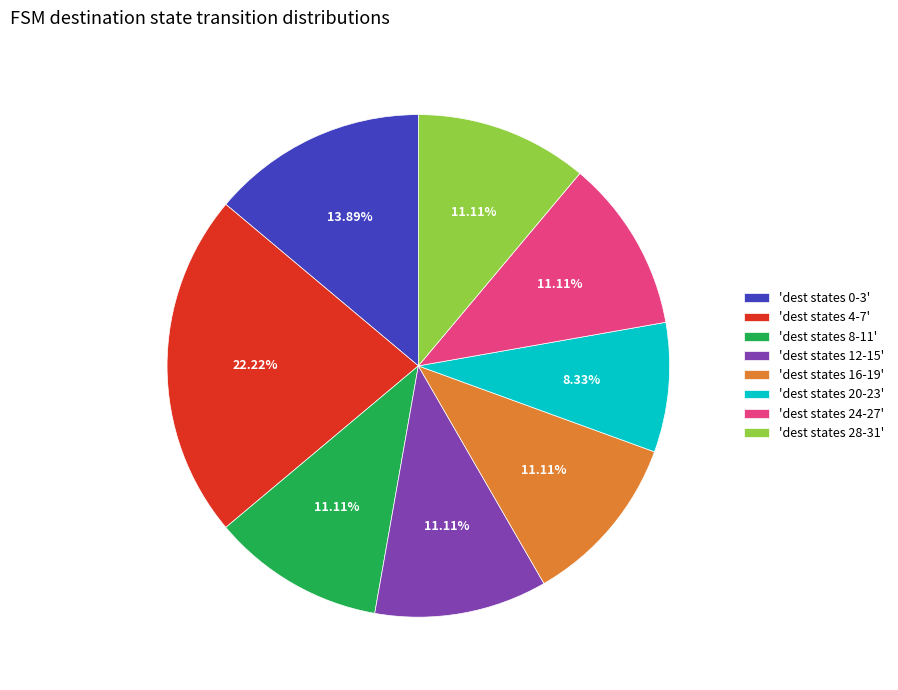

Does any single category account for the majority?

No